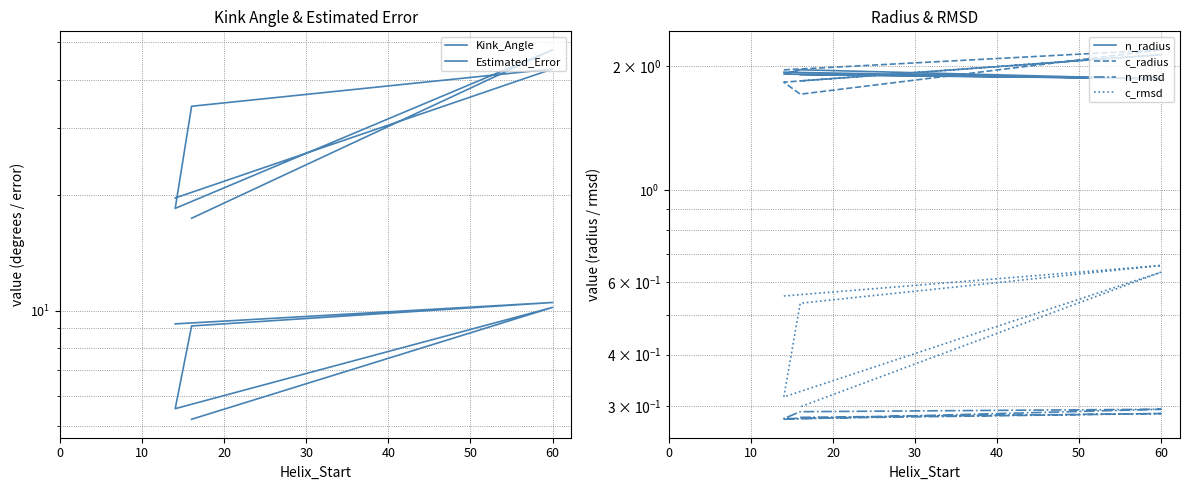

What are all the series names shown in the legend?

Kink_Angle, Estimated_Error, n_radius, c_radius, n_rmsd, c_rmsd